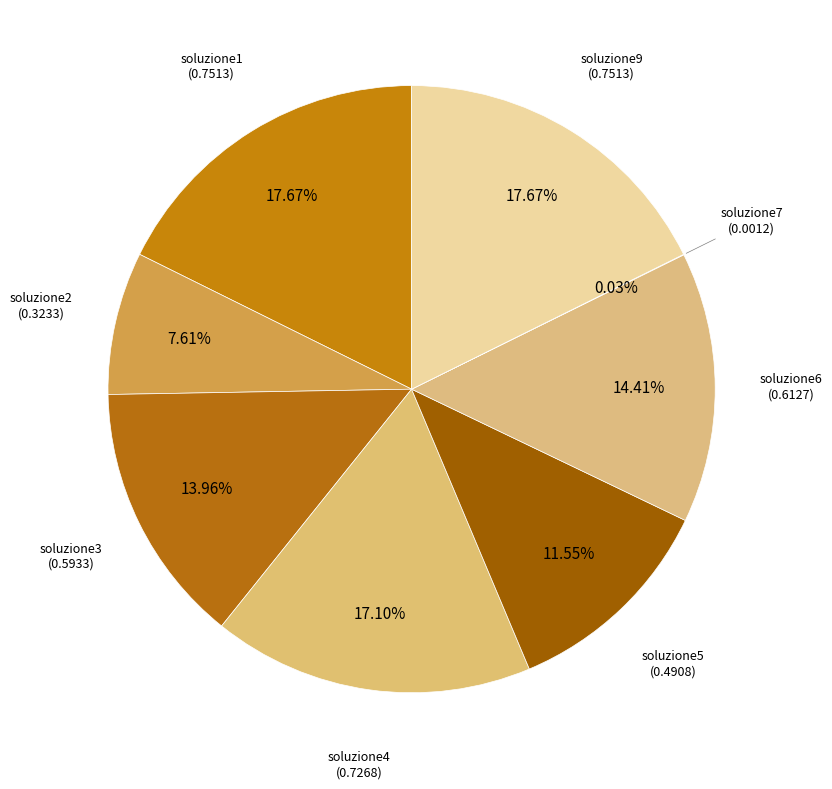

What is the total percentage of soluzione9 and soluzione6?

32.1%